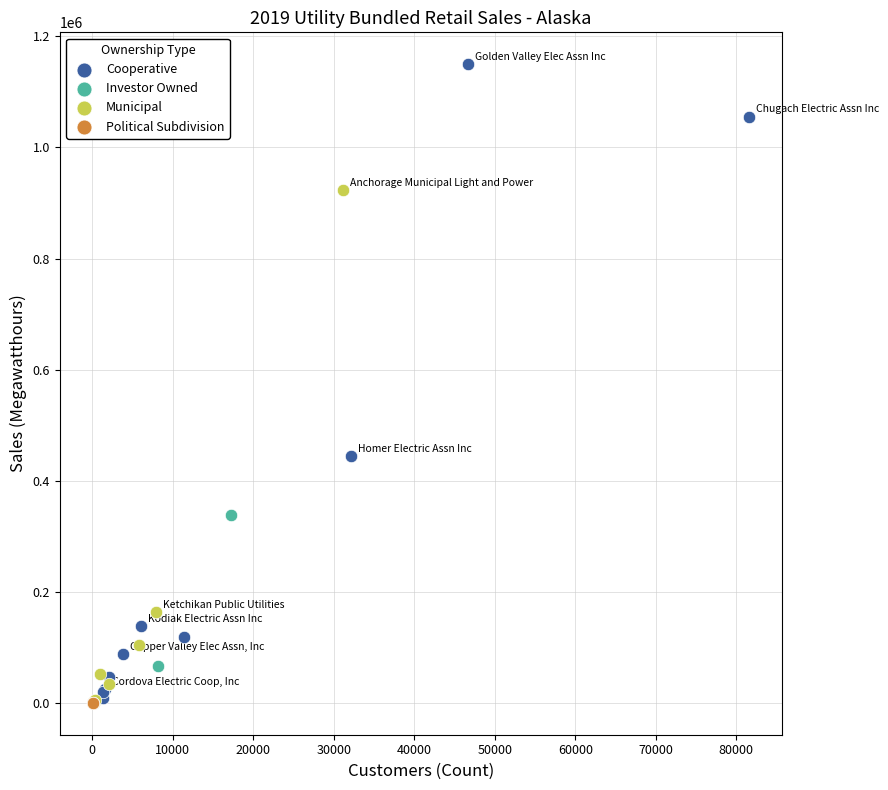

Which series has the widest spread of Y values?

Cooperative